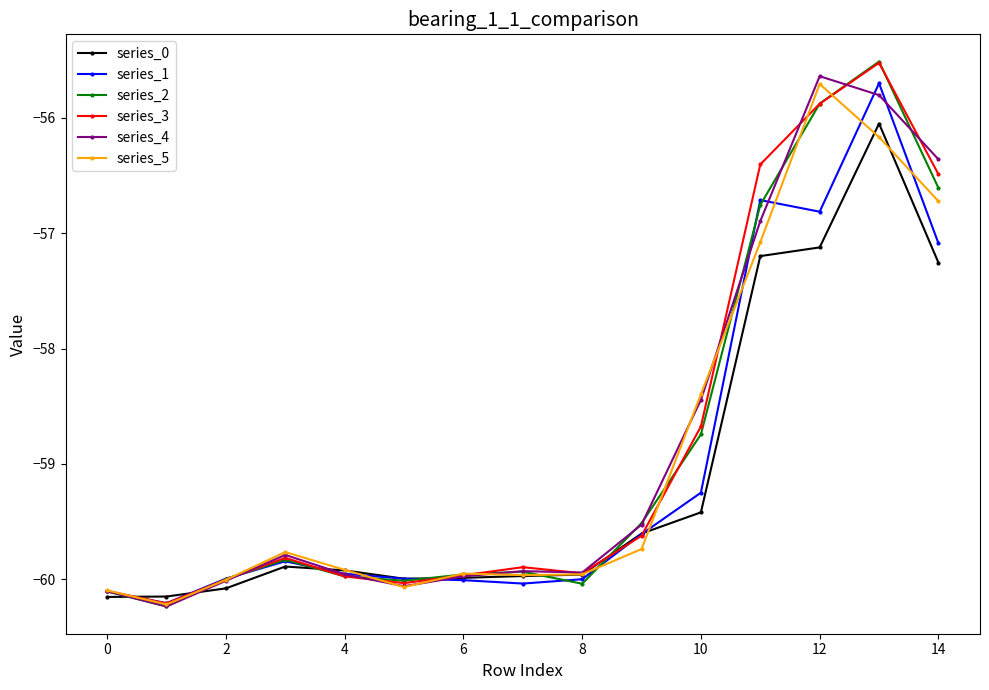

What is the smallest value displayed?

-60.2